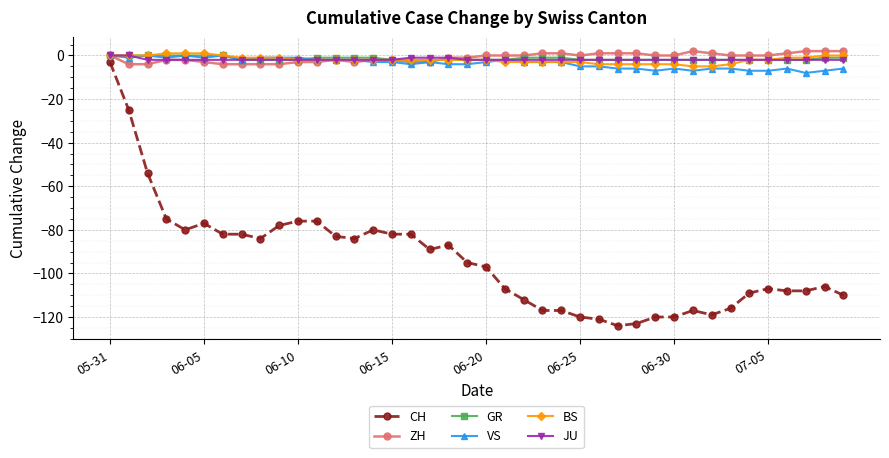

Which series has the largest range (max minus min)?

CH